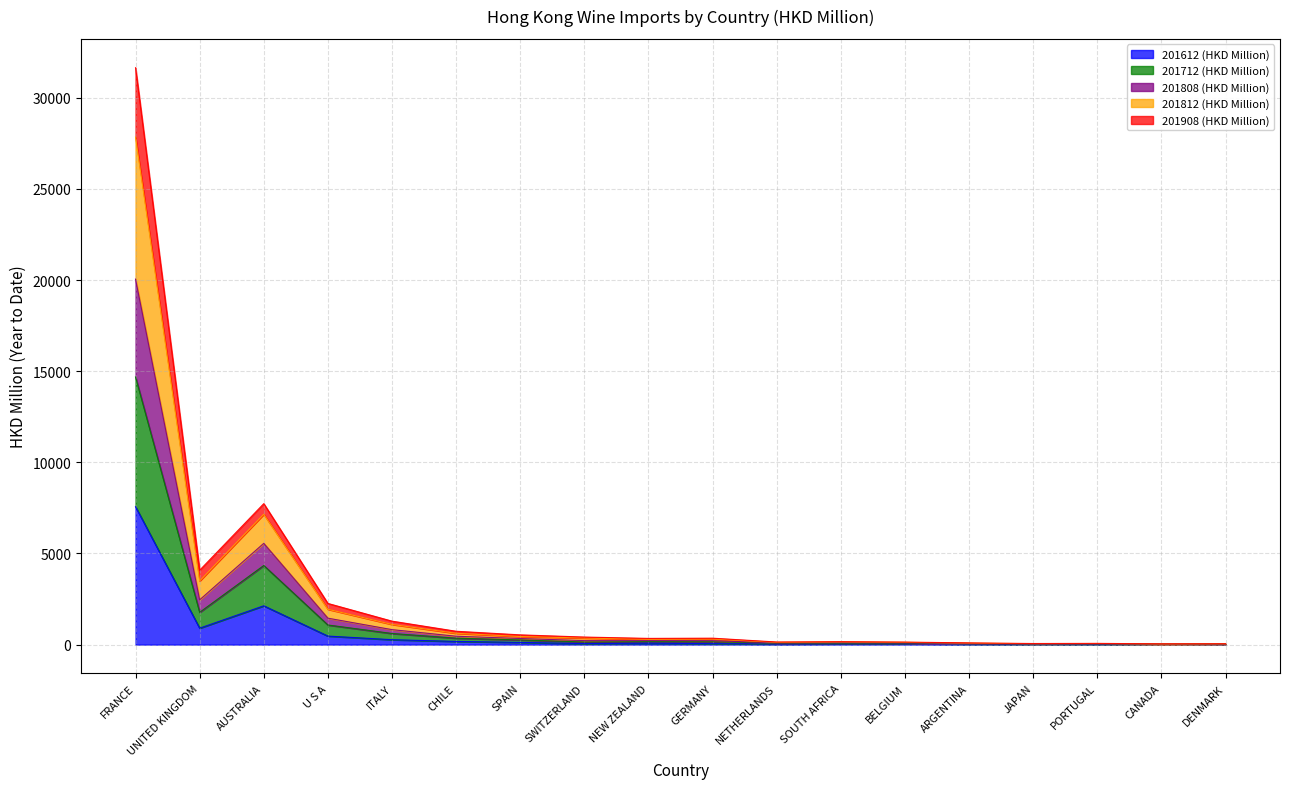

Where does the 201712 (HKD Million) series first go above 159?

FRANCE